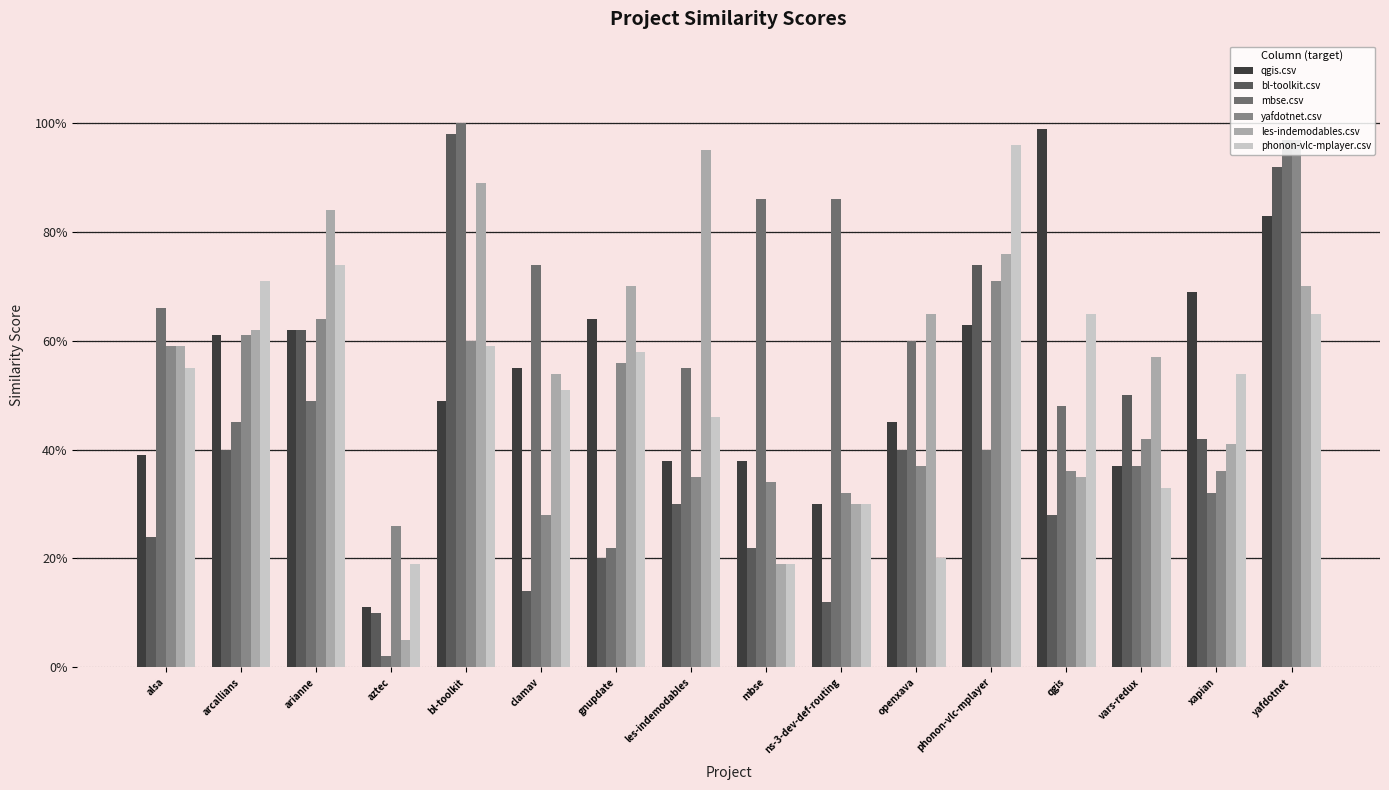

Reading right to left, extract all data points from this chart.

qgis.csv: yafdotnet=0.8	xapian=0.7	vars-redux=0.4	qgis=1.0	phonon-vlc-mplayer=0.6	openxava=0.5	ns-3-dev-def-routing=0.3	mbse=0.4	les-indemodables=0.4	gnupdate=0.6	clamav=0.6	bl-toolkit=0.5	aztec=0.1	arianne=0.6	arcallians=0.6	alsa=0.4
bl-toolkit.csv: yafdotnet=0.9	xapian=0.4	vars-redux=0.5	qgis=0.3	phonon-vlc-mplayer=0.7	openxava=0.4	ns-3-dev-def-routing=0.1	mbse=0.2	les-indemodables=0.3	gnupdate=0.2	clamav=0.1	bl-toolkit=1.0	aztec=0.1	arianne=0.6	arcallians=0.4	alsa=0.2
mbse.csv: yafdotnet=1.0	xapian=0.3	vars-redux=0.4	qgis=0.5	phonon-vlc-mplayer=0.4	openxava=0.6	ns-3-dev-def-routing=0.9	mbse=0.9	les-indemodables=0.6	gnupdate=0.2	clamav=0.7	bl-toolkit=1.0	aztec=0.0	arianne=0.5	arcallians=0.5	alsa=0.7
yafdotnet.csv: yafdotnet=1.0	xapian=0.4	vars-redux=0.4	qgis=0.4	phonon-vlc-mplayer=0.7	openxava=0.4	ns-3-dev-def-routing=0.3	mbse=0.3	les-indemodables=0.3	gnupdate=0.6	clamav=0.3	bl-toolkit=0.6	aztec=0.3	arianne=0.6	arcallians=0.6	alsa=0.6
les-indemodables.csv: yafdotnet=0.7	xapian=0.4	vars-redux=0.6	qgis=0.3	phonon-vlc-mplayer=0.8	openxava=0.7	ns-3-dev-def-routing=0.3	mbse=0.2	les-indemodables=0.9	gnupdate=0.7	clamav=0.5	bl-toolkit=0.9	aztec=0.1	arianne=0.8	arcallians=0.6	alsa=0.6
phonon-vlc-mplayer.csv: yafdotnet=0.7	xapian=0.5	vars-redux=0.3	qgis=0.7	phonon-vlc-mplayer=1.0	openxava=0.2	ns-3-dev-def-routing=0.3	mbse=0.2	les-indemodables=0.5	gnupdate=0.6	clamav=0.5	bl-toolkit=0.6	aztec=0.2	arianne=0.7	arcallians=0.7	alsa=0.6